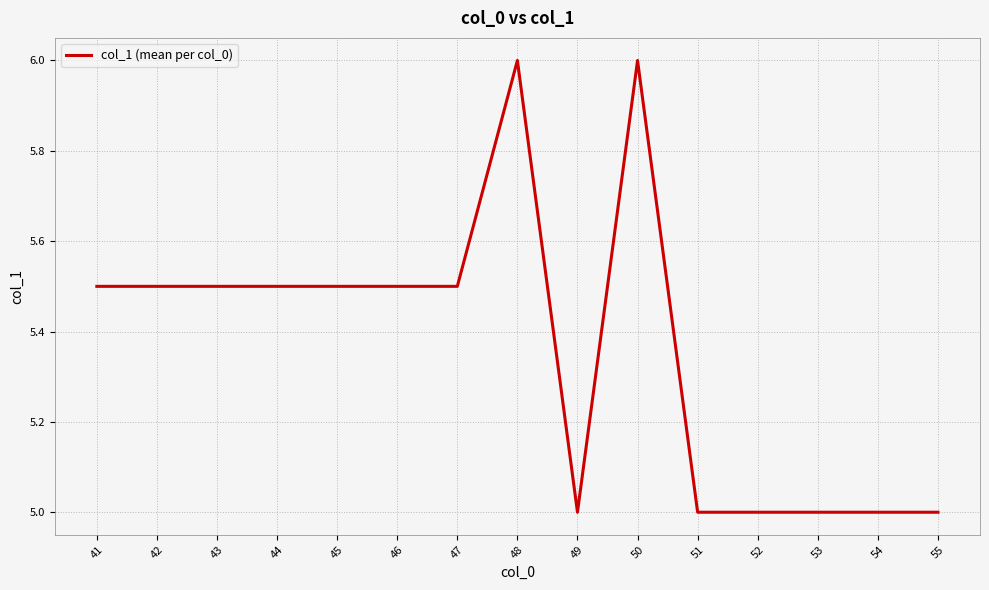

What is the greatest value displayed?

6.0